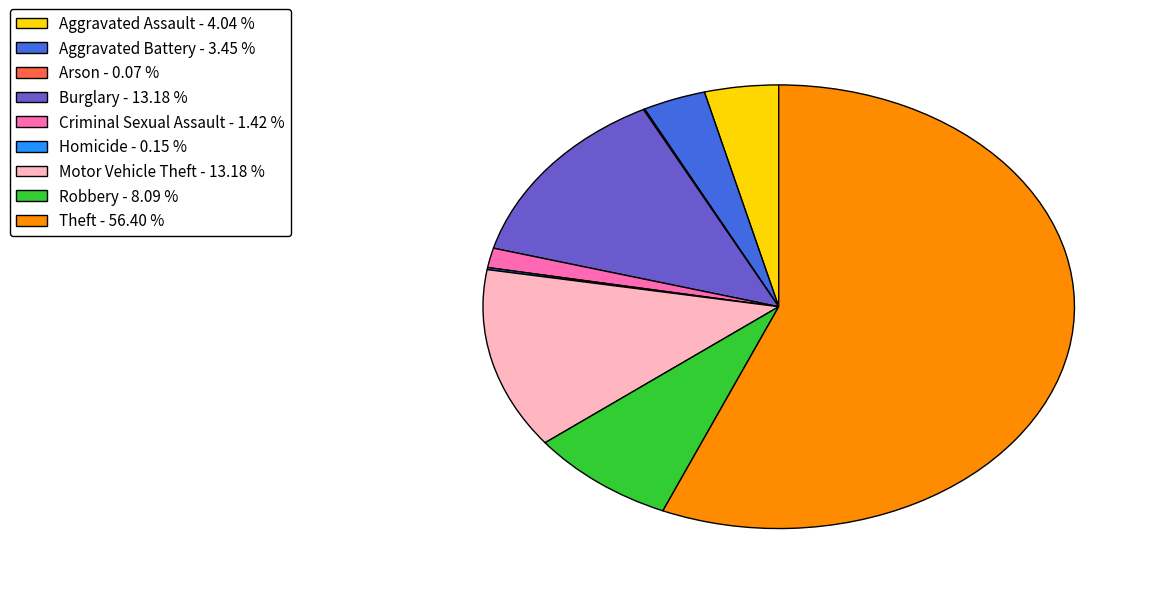

True or false: Aggravated Assault accounts for 15% of the total.

False